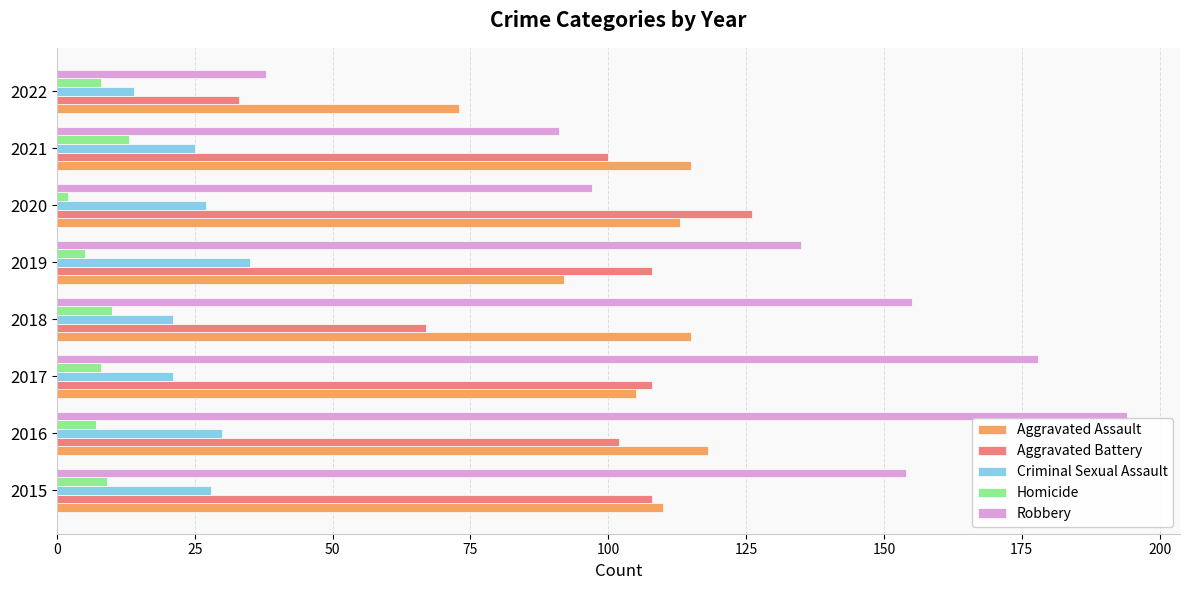

True or false: Aggravated Assault has a value of 73 at 2022.

True